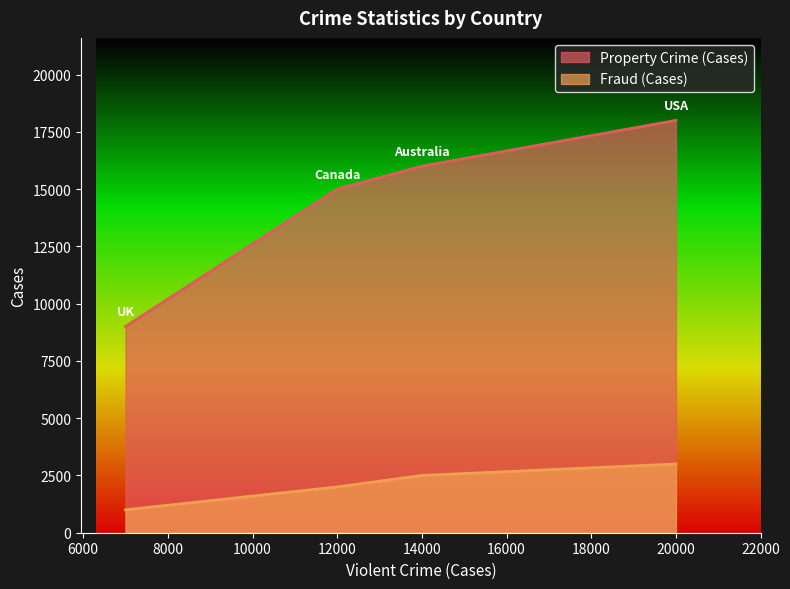

The value of Property Crime (Cases) at UK is 13623. True or false?

False